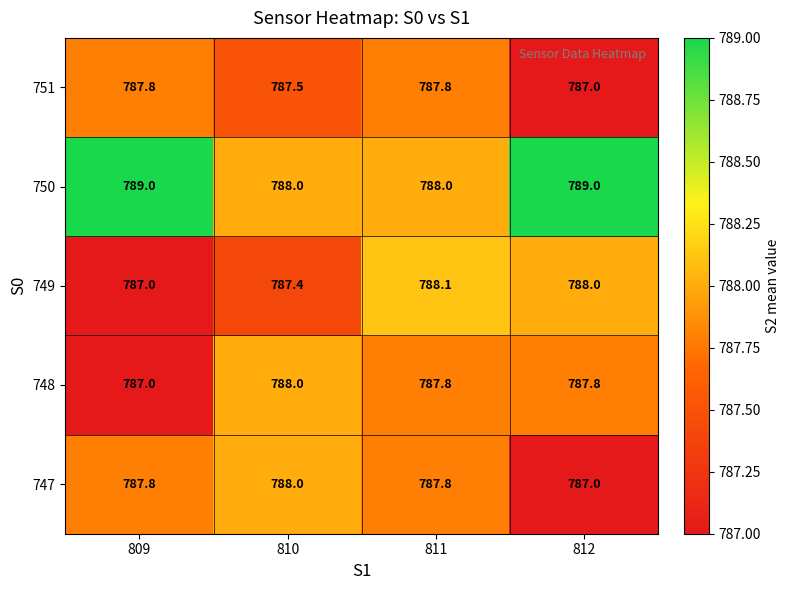

What is the minimum value for 749?

787.0